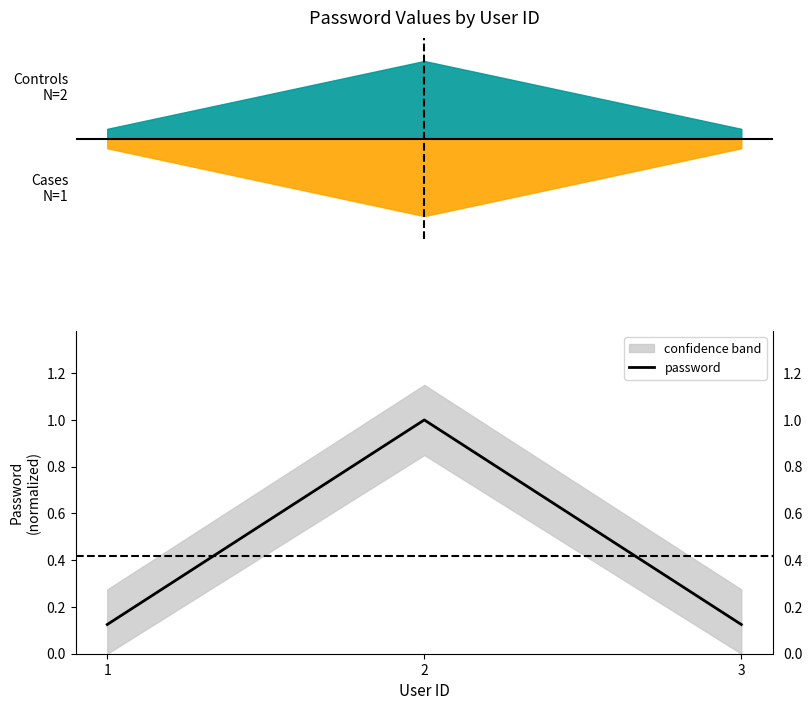

What is the difference between the maximum and second lowest values?

0.9